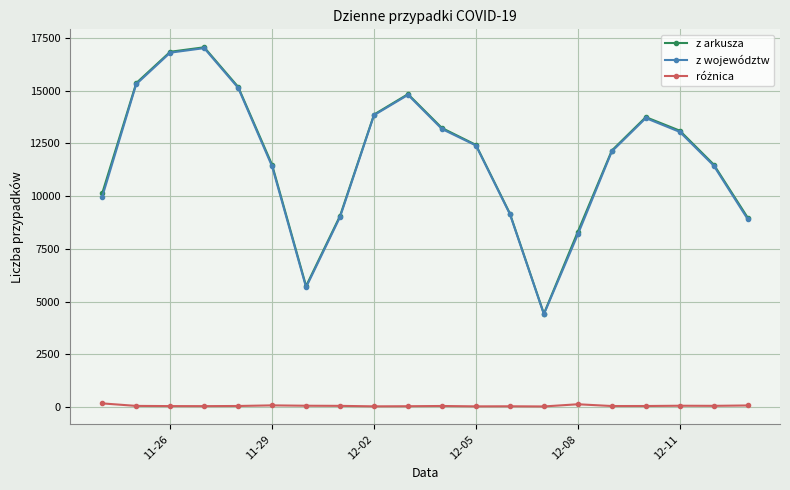

What is the lowest value of the z województw series?

4399